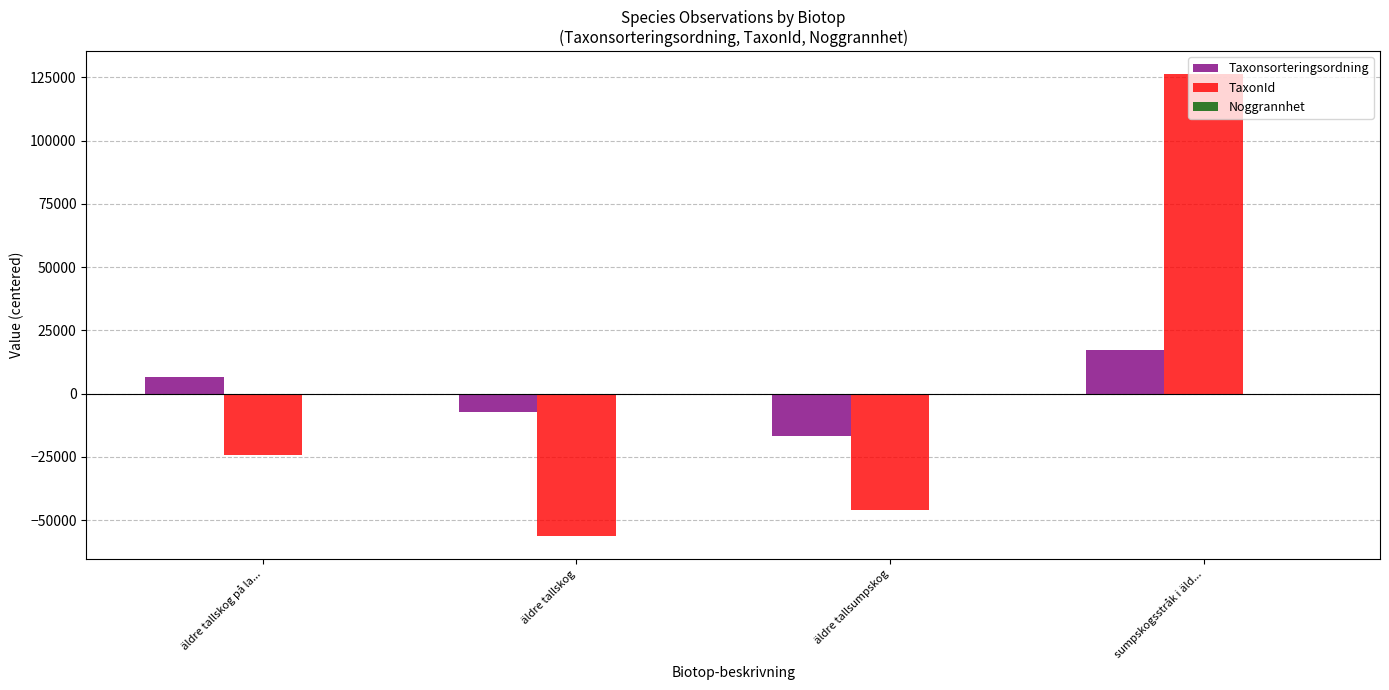

The Taxonsorteringsordning series shows 6710.7 at äldre tallskog på la.... True or false?

True